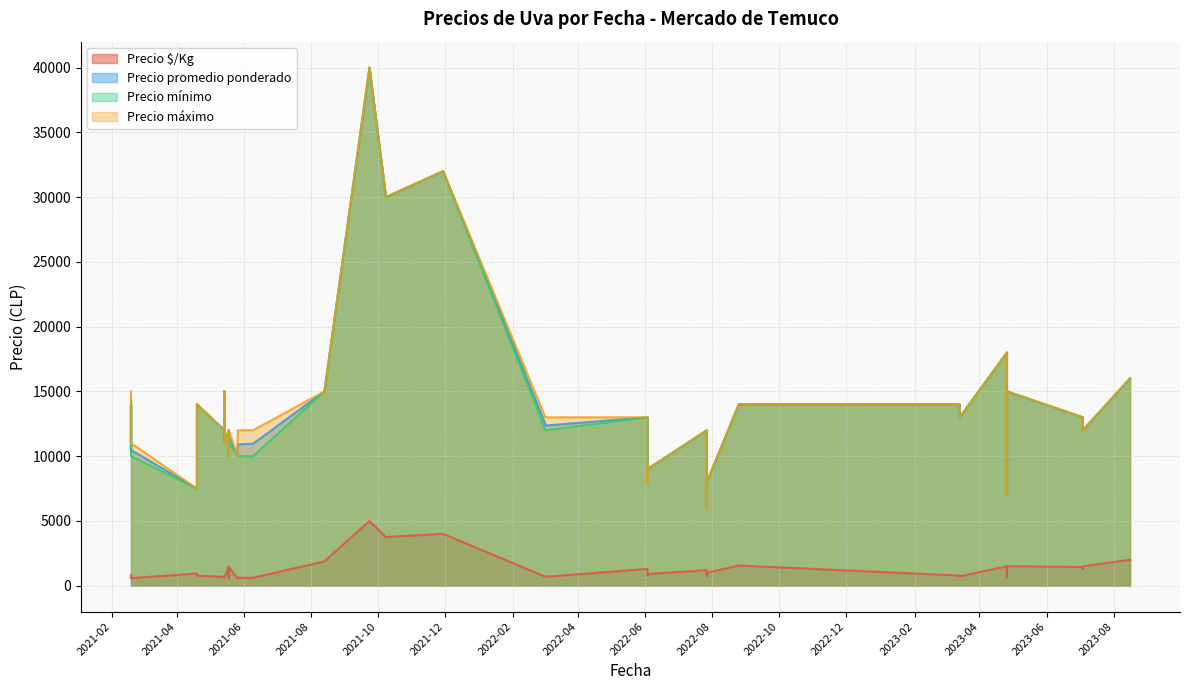

Between 2022-03-02 and 2023-07-04, which series saw the biggest shift?

Precio mínimo